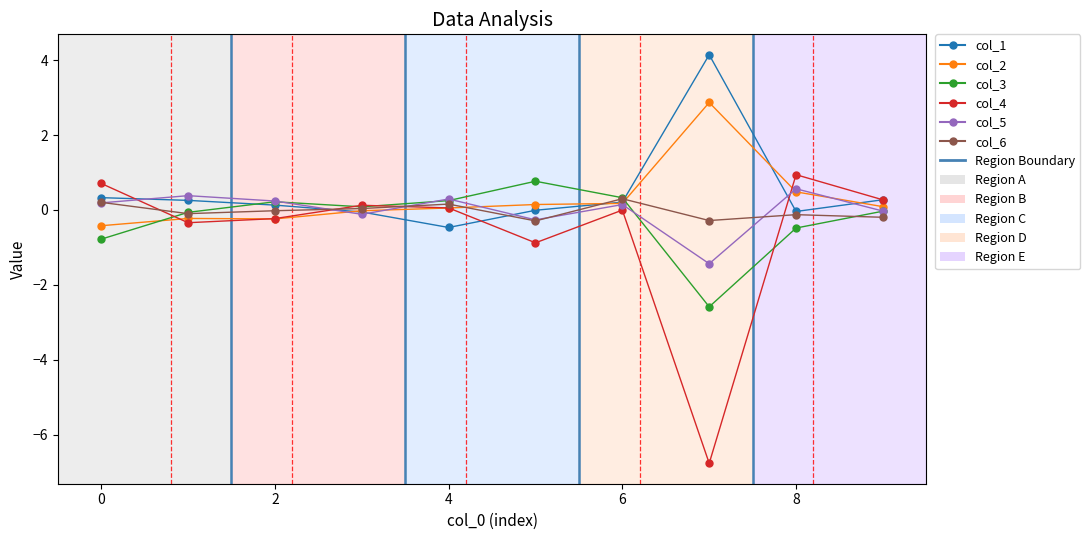

How many lines are shown in the chart?

6